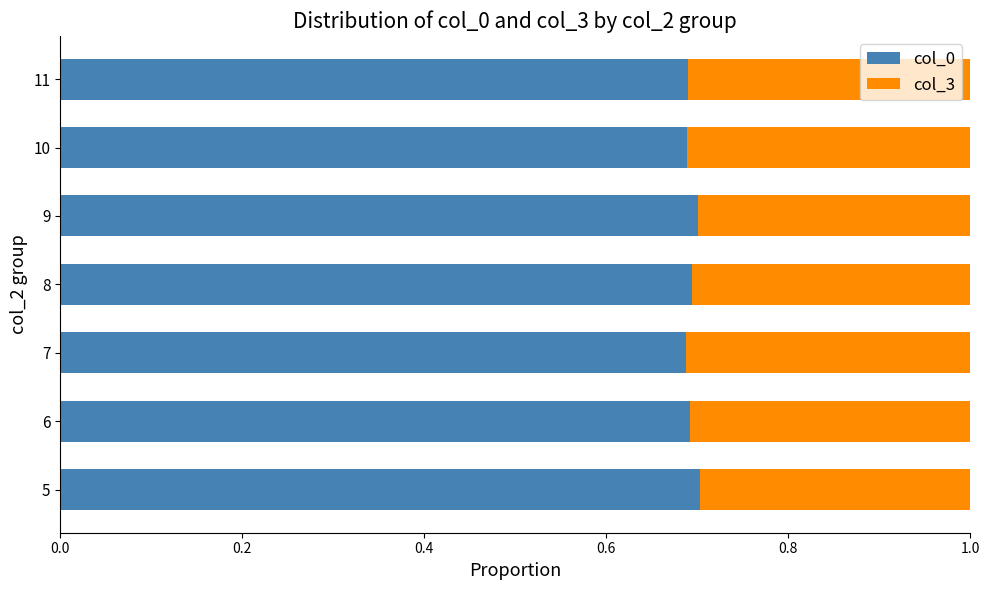

What is the sum of the col_0 values at 10 and 5?

1.4